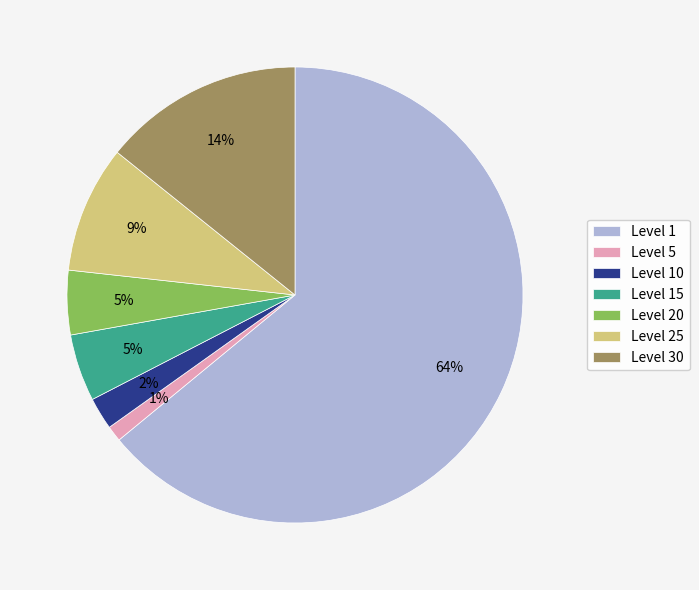

To the nearest percent, what portion does Level 15 represent?

5%